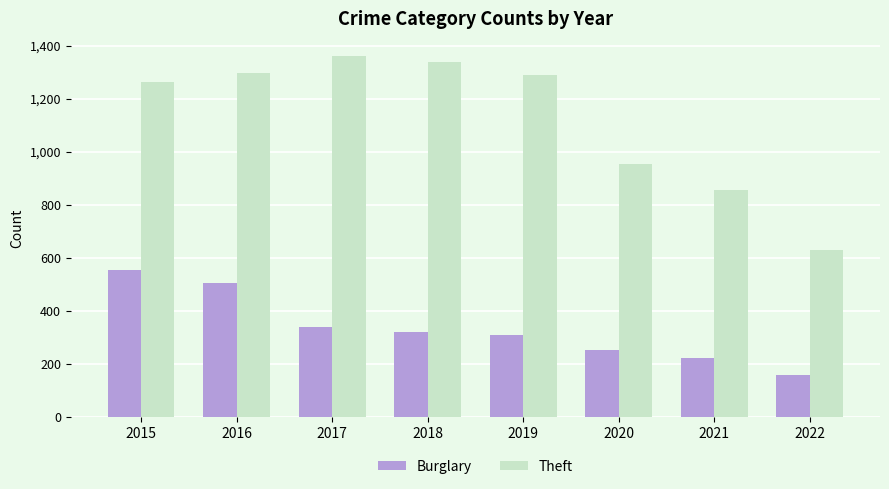

What is the sum of all Burglary values?

2653